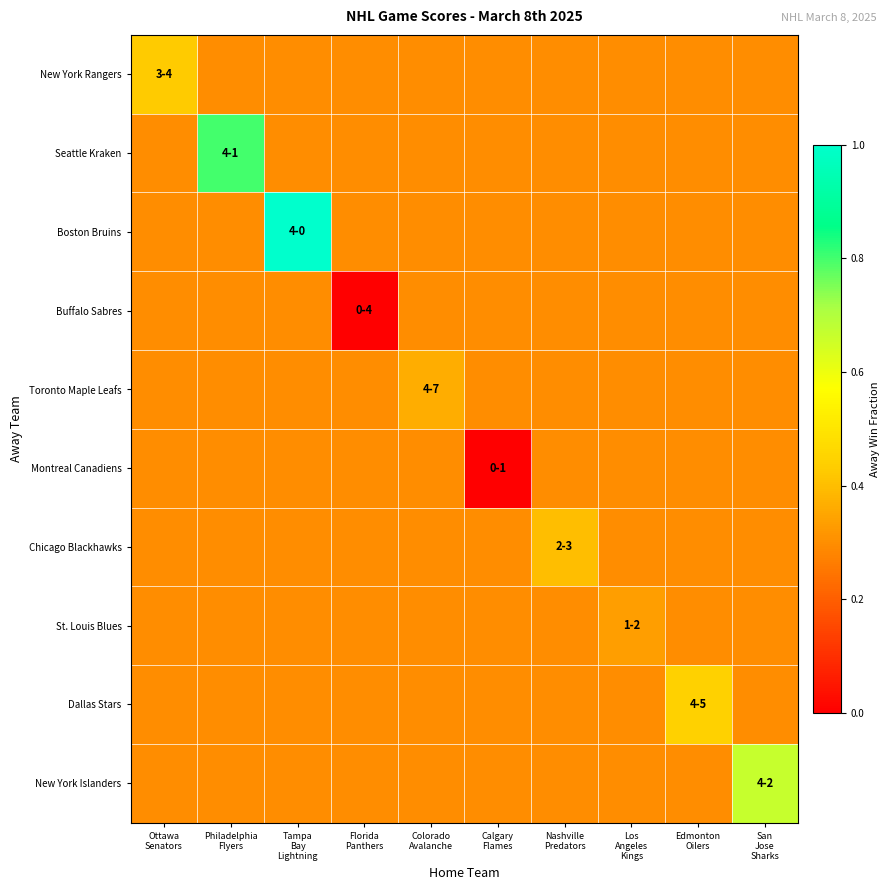

What is the maximum value shown in the chart?

1.0